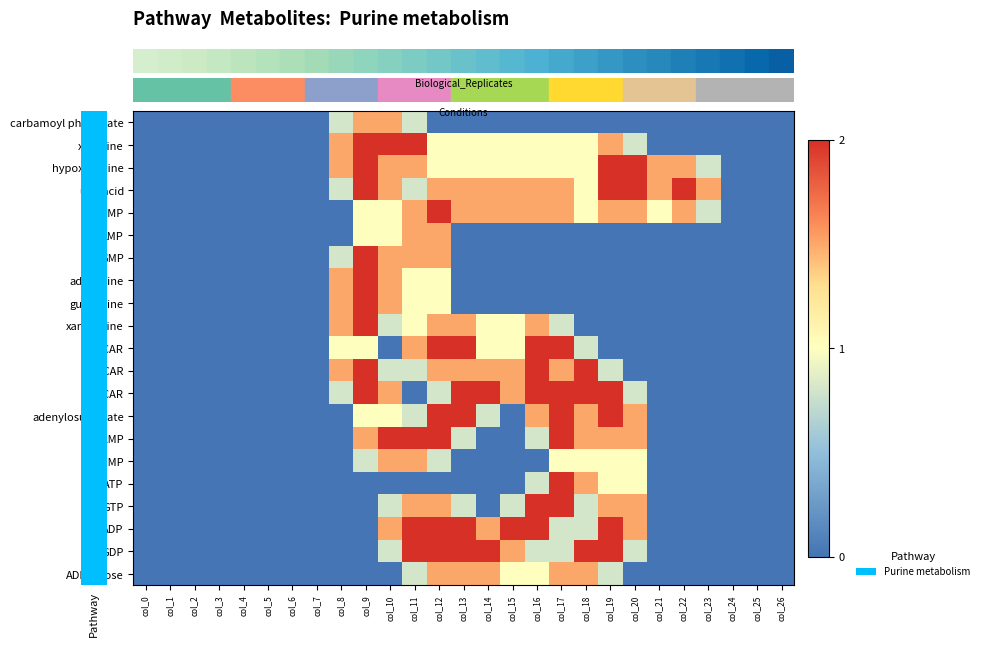

What is the difference between the highest and lowest values at col_9?

2.0